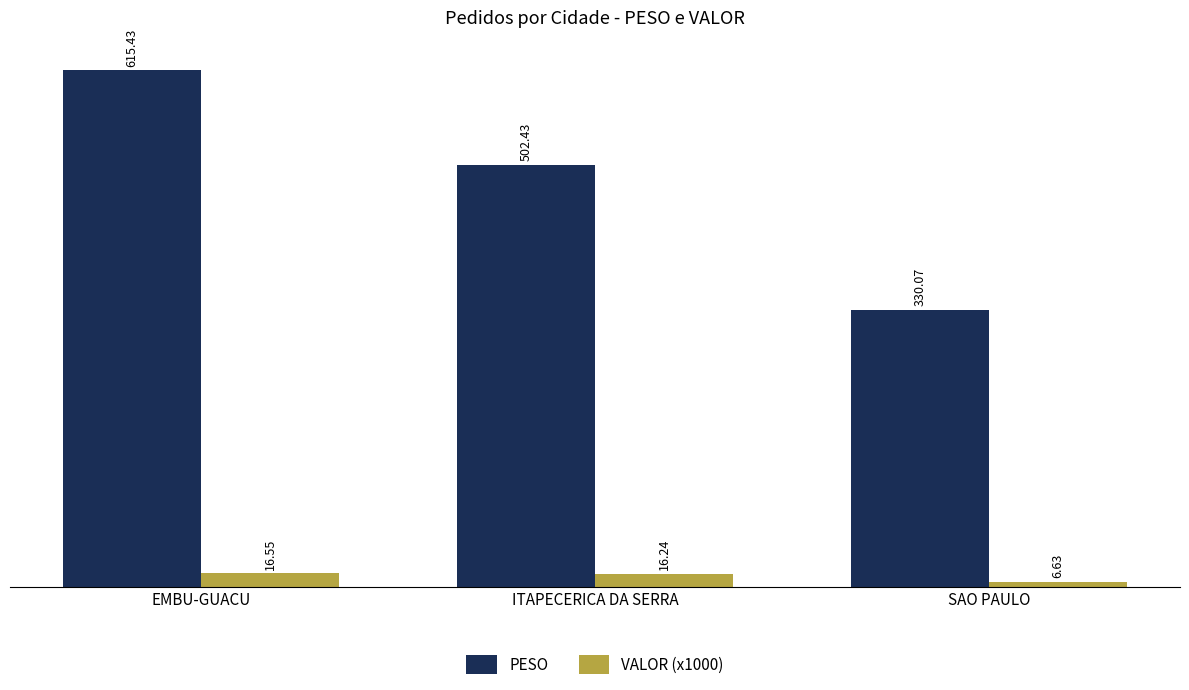

What is the average value of the PESO series?

482.6